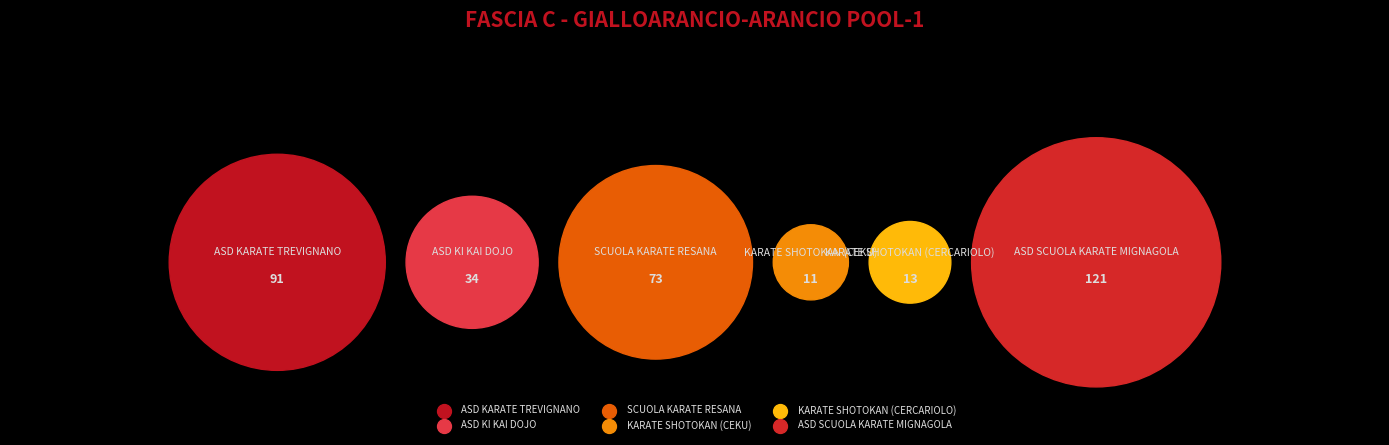

How many segments does this pie chart have?

6